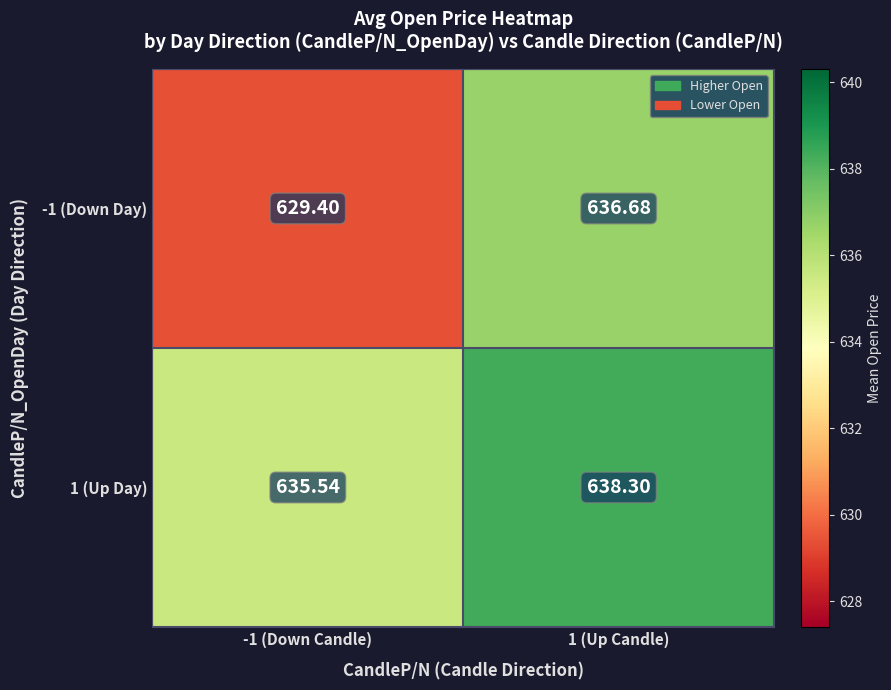

Which series has the largest total across all categories?

1 (Up Day)